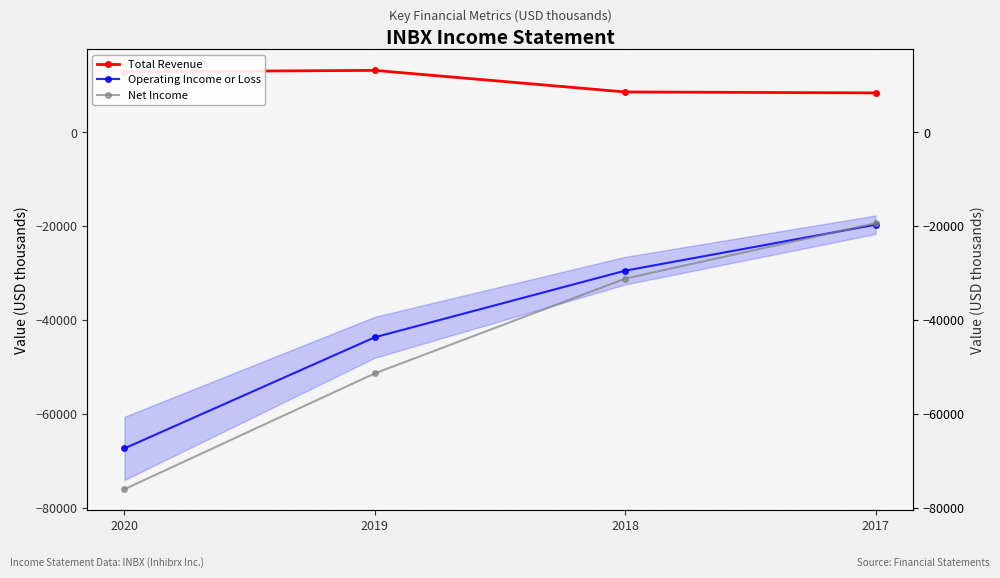

Is the value of Operating Income or Loss at 2017 greater than the value of Net Income at 2020?

Yes